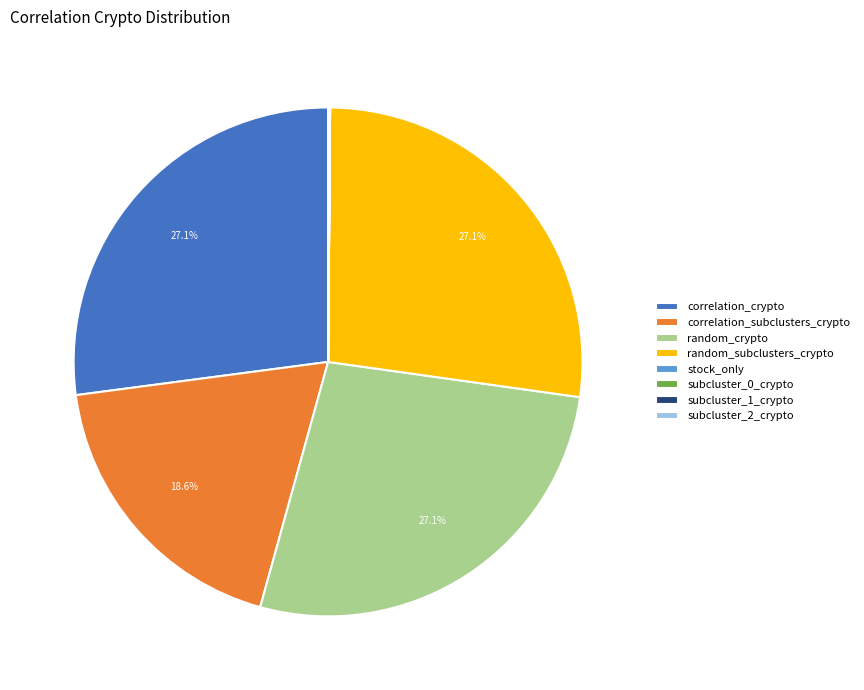

What portion of the pie excludes correlation_crypto?

72.9%